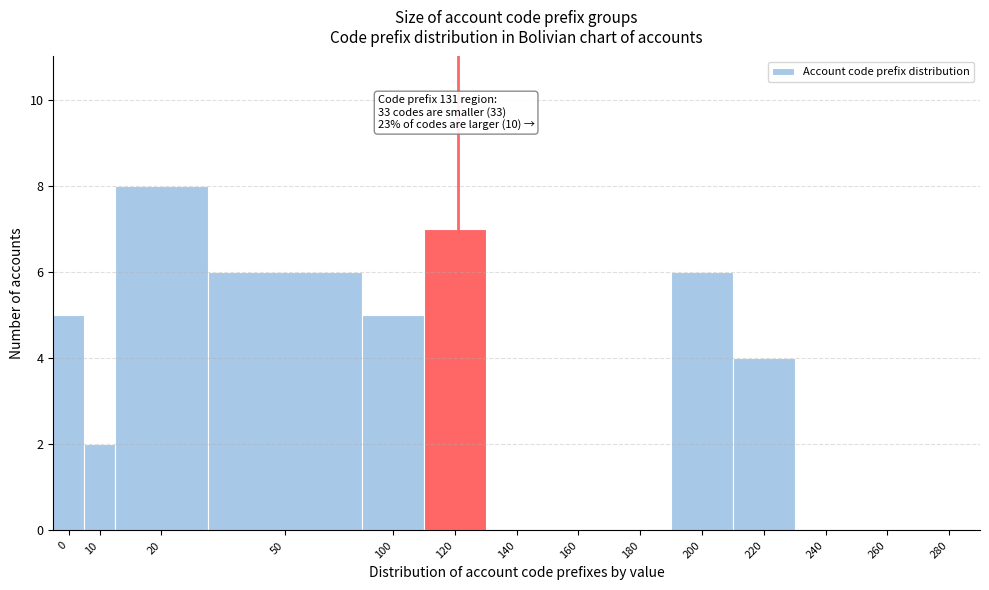

Reading left to right, list all the values displayed in this chart.

0=5	10=2	20=8	50=6	100=5	120=7	140=0	160=0	180=0	200=6	220=4	240=0	260=0	280=0